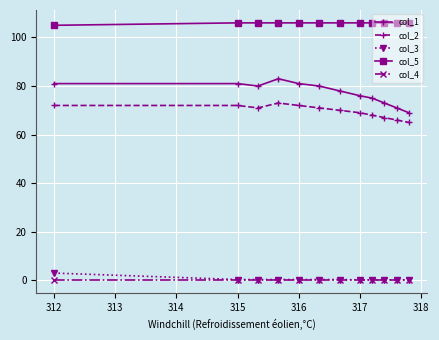

True or false: col_3 and col_5 cross at least once.

False